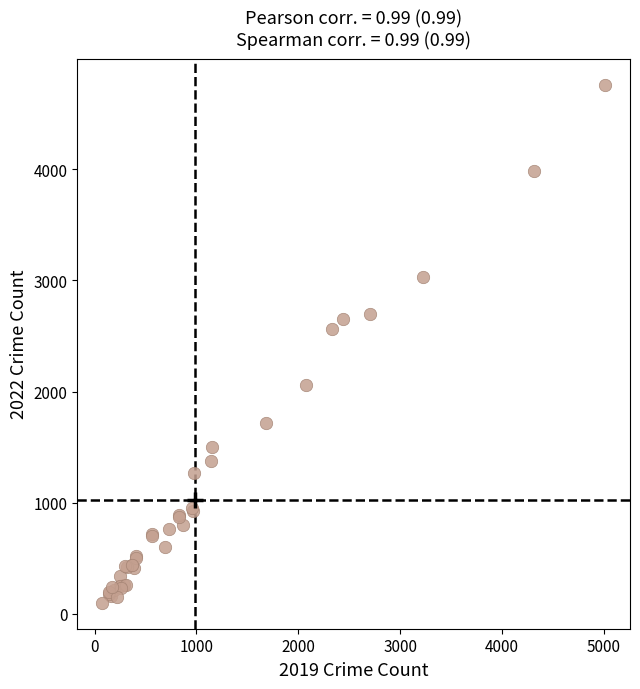

What Y value in the scatter plot is closest to 2430?

2566